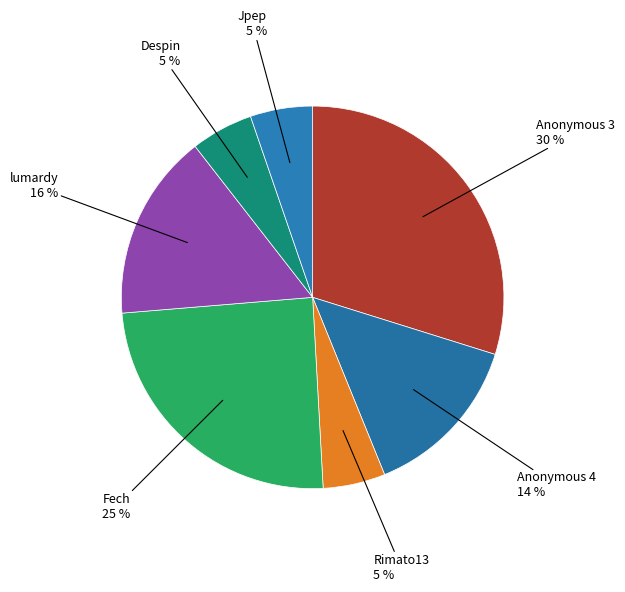

Count the number of slices in the pie.

7